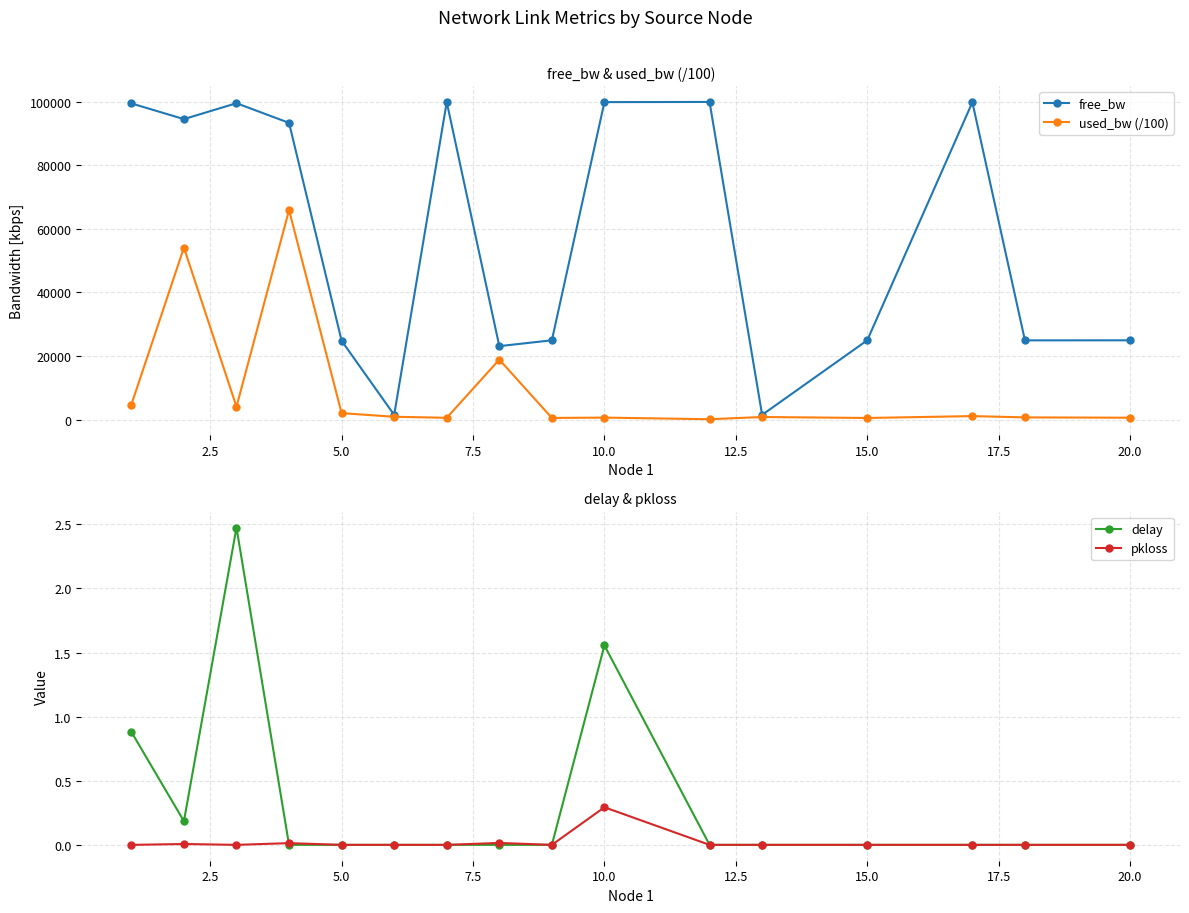

In free_bw, how many points are higher than both neighbors (excluding endpoints)?

4